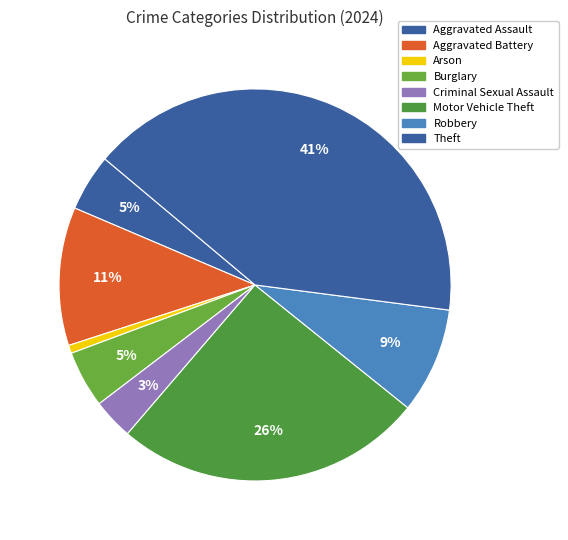

To the nearest percent, what is the difference between the largest and smallest slice percentages?

40%